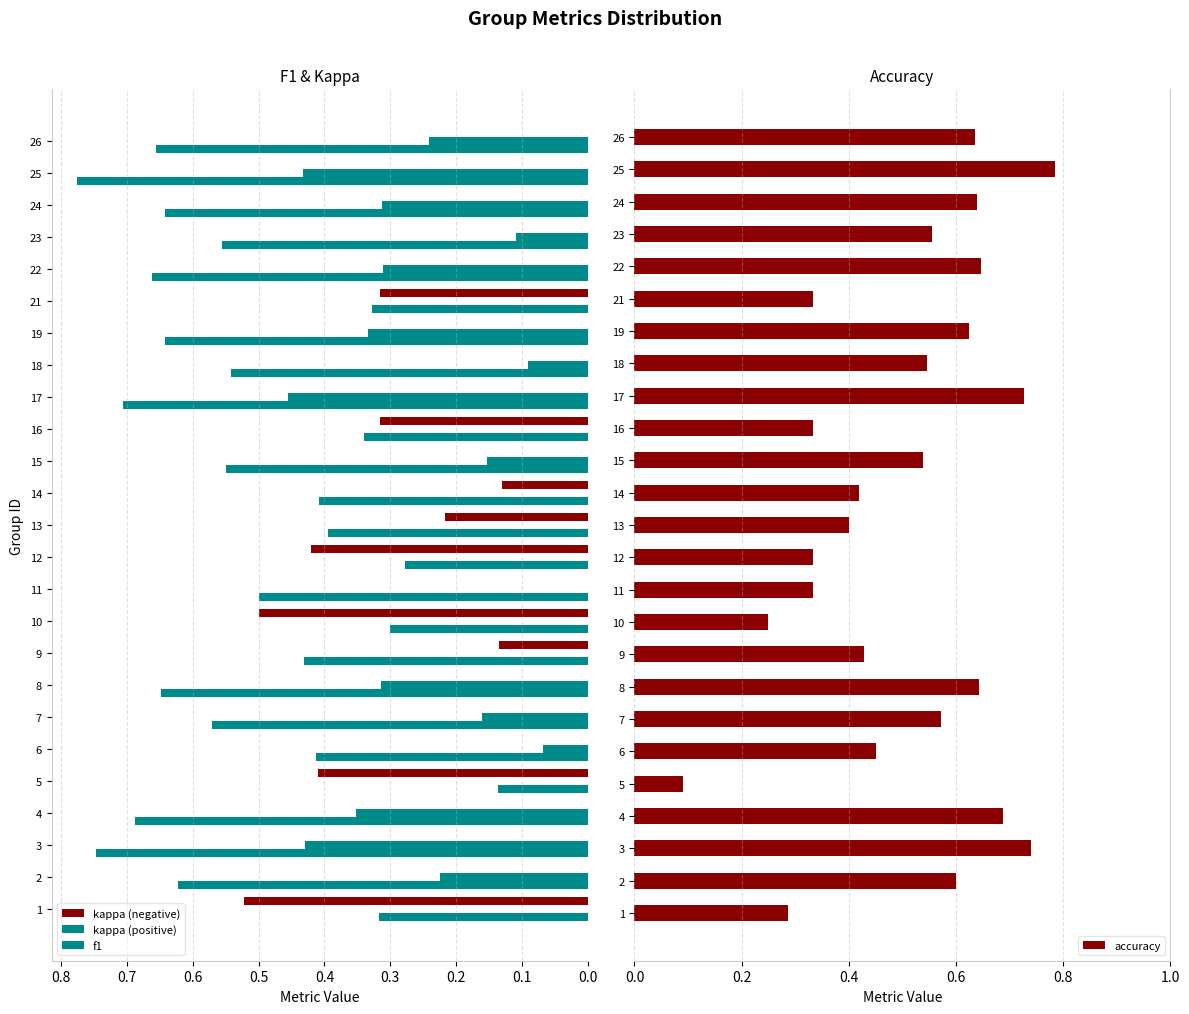

True or false: accuracy has a value of 0.6 at 6.

False